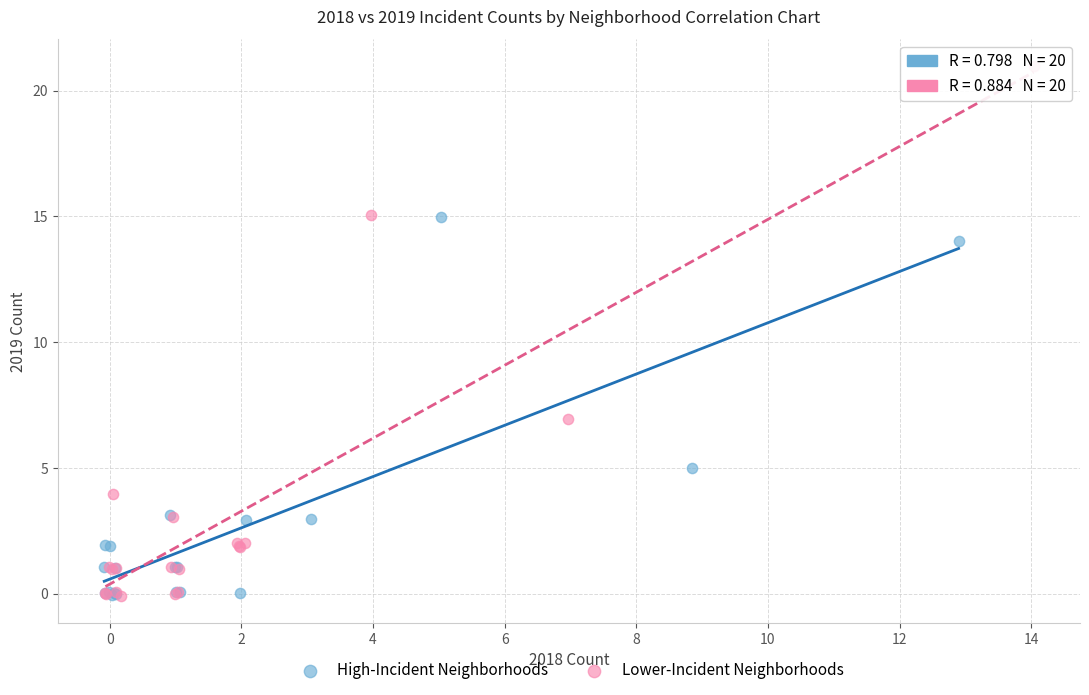

Which series contains the highest Y value?

Lower-Incident Neighborhoods